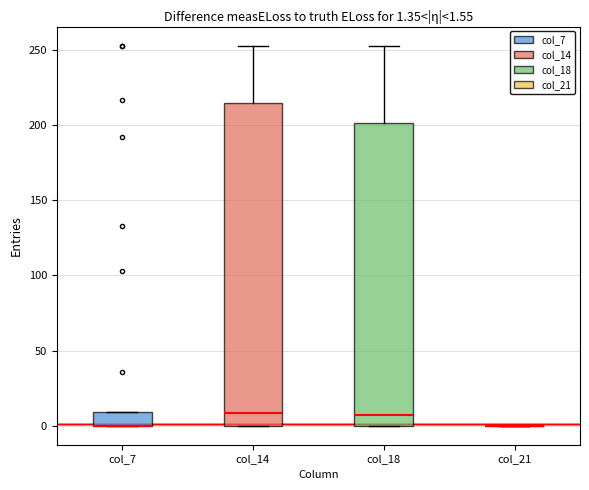

Comparing the boxes themselves (not the whiskers), which one is the tallest?

col_14